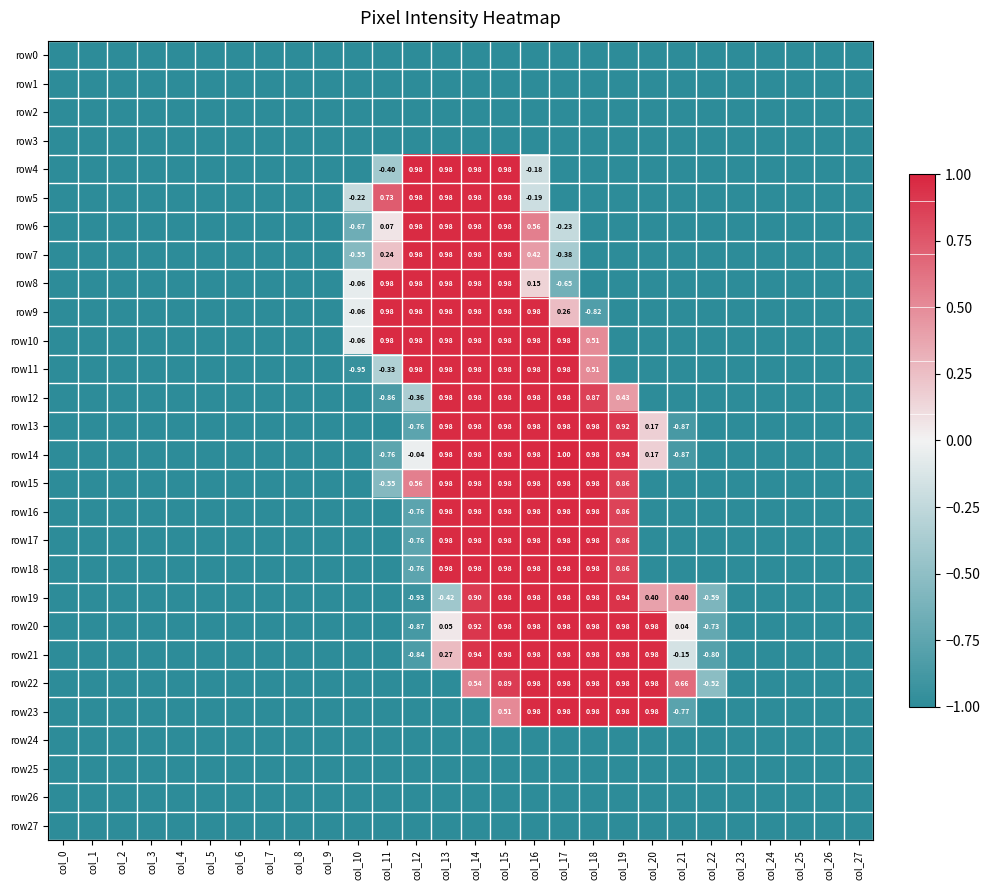

What is the lowest value of the row6 series?

-1.0